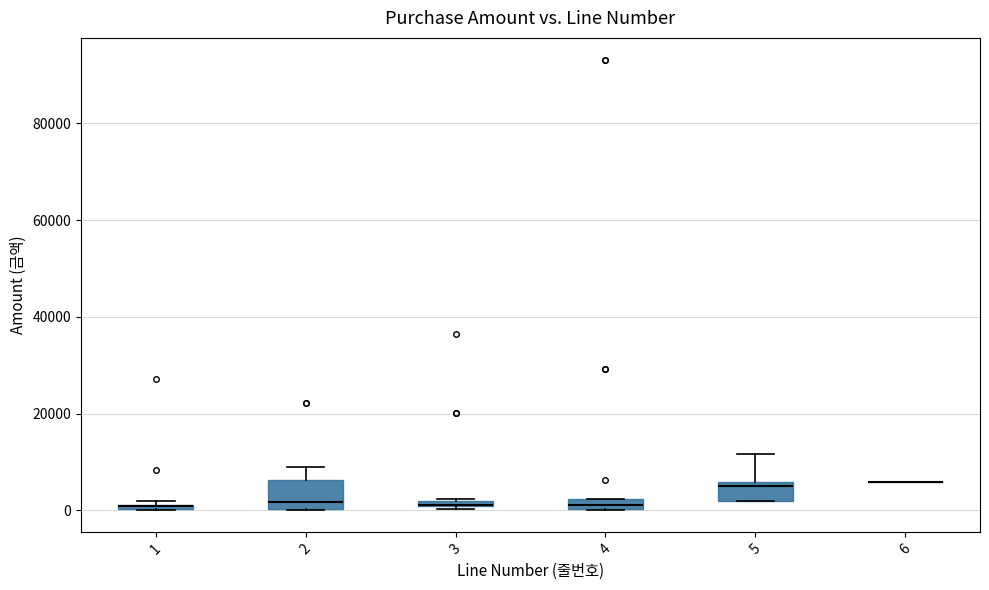

Which box is the tallest, from its lower edge to its upper edge?

2